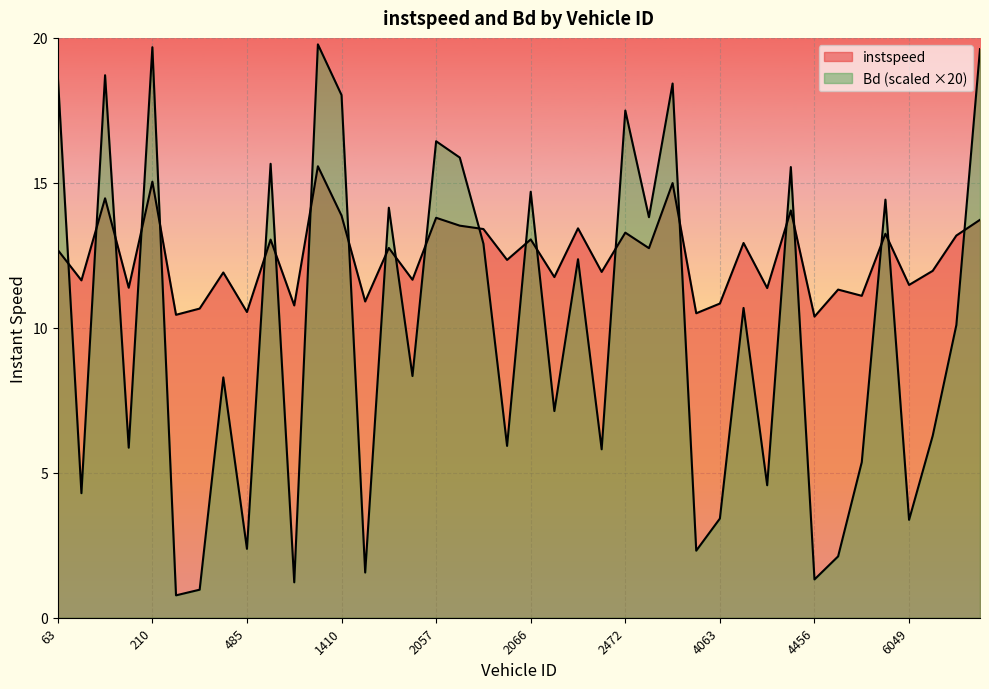

At which label does Bd (scaled ×20) first exceed 10?

63